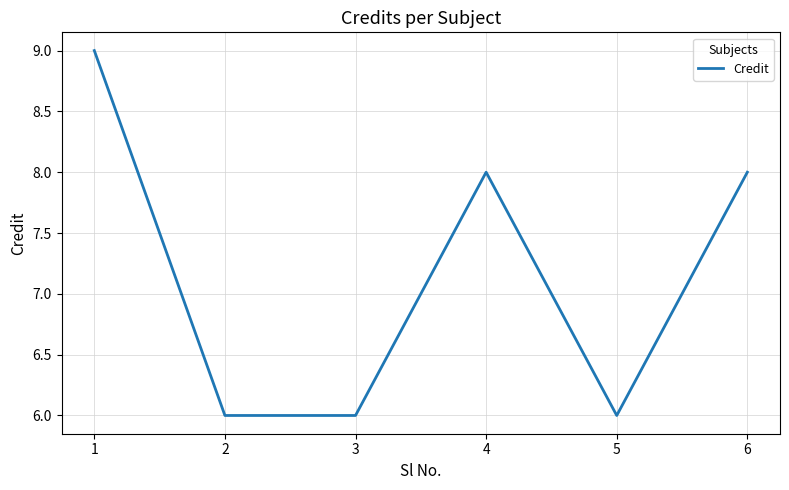

What is the sum of the values at 5 and 1?

15